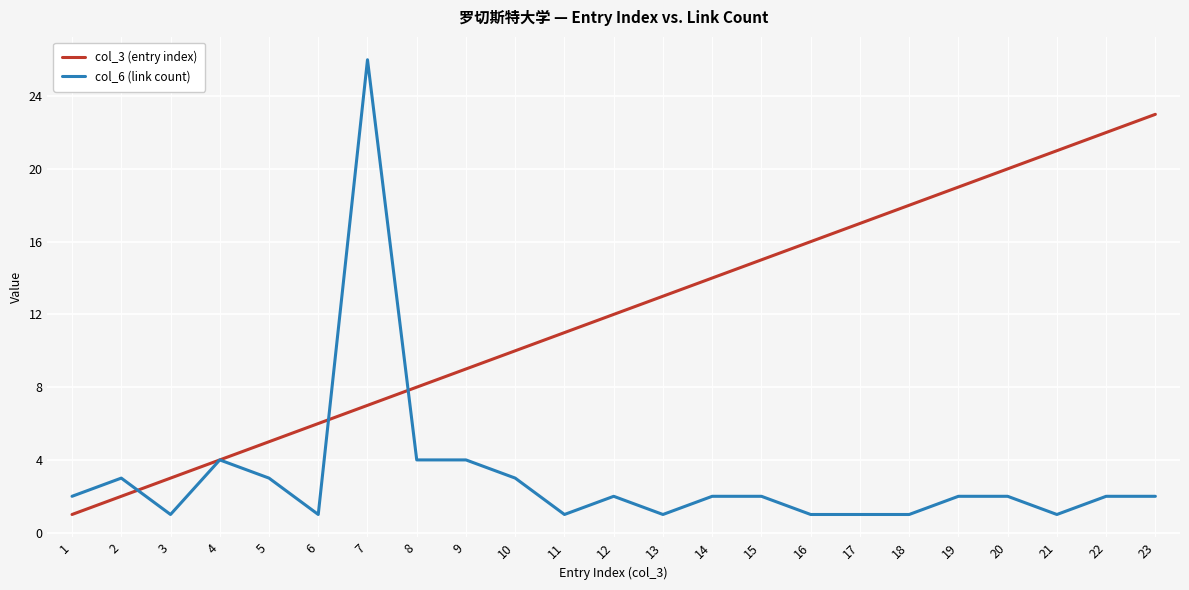

Which series ends up on top after the final intersection of col_6 (link count) and col_3 (entry index)?

col_3 (entry index)